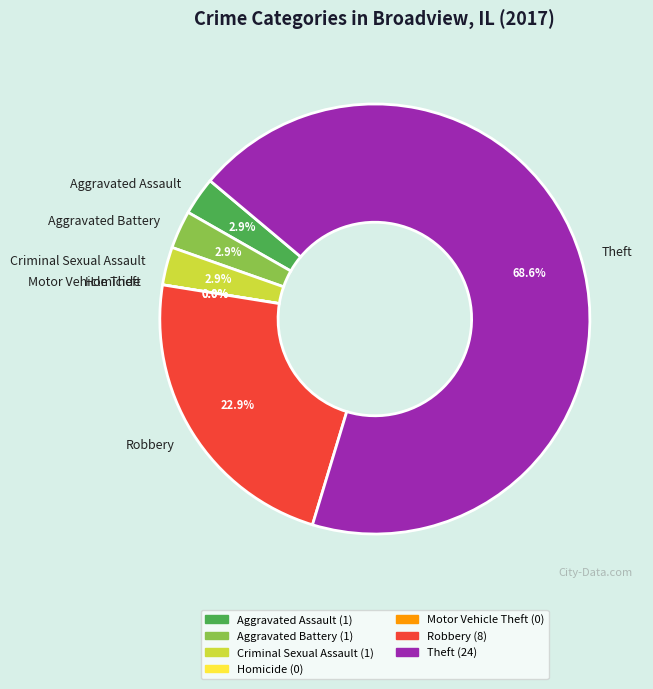

Does any single category account for the majority?

Yes